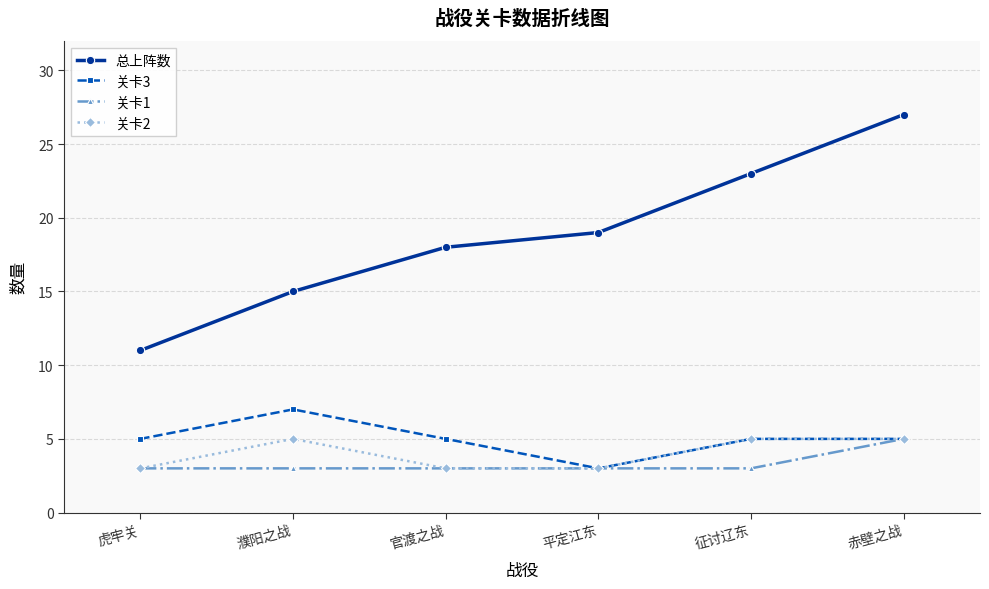

Reading left to right, transcribe all the data shown in this chart.

总上阵数: 11	15	18	19	23	27
关卡3: 5	7	5	3	5	5
关卡1: 3	3	3	3	3	5
关卡2: 3	5	3	3	5	5